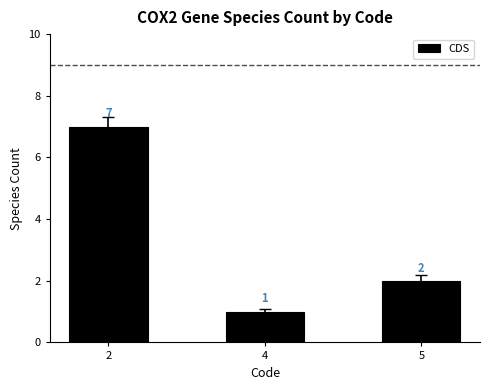

What is the value of the 1st bar from the left?

7